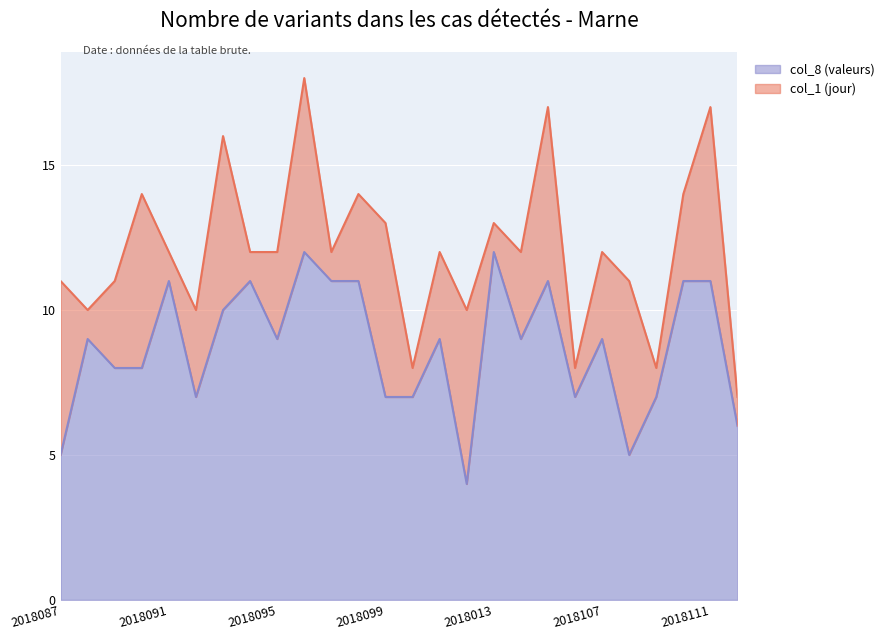

How many points are higher than both their immediate neighbors (excluding endpoints)?

8